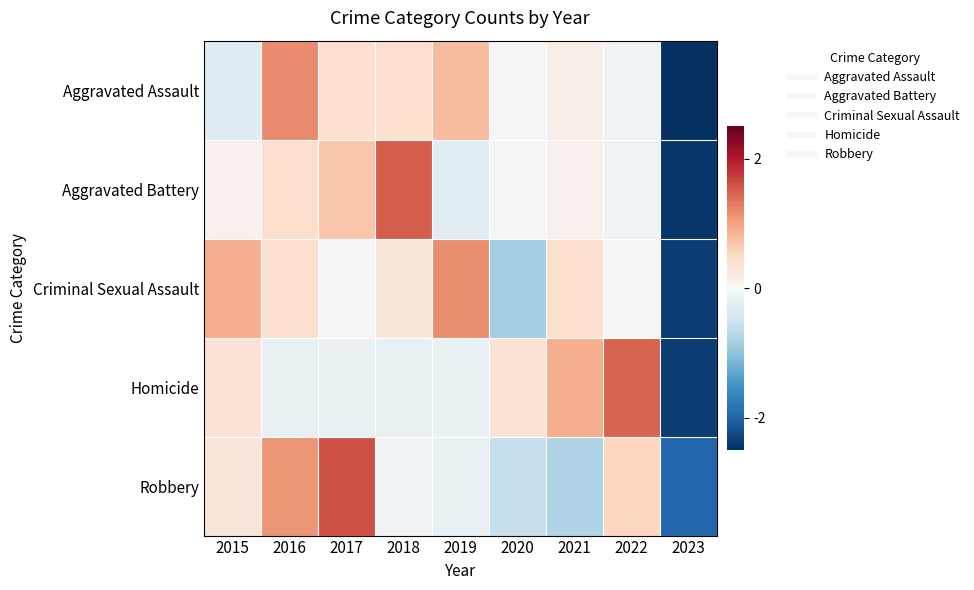

At how many categories does at least one series exceed -1?

8